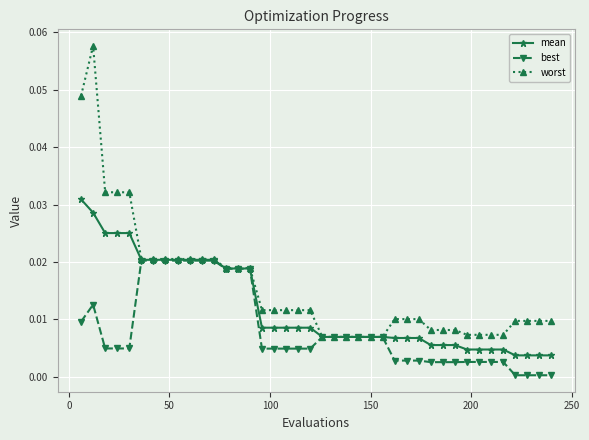

What is the sum of all worst values?

0.6